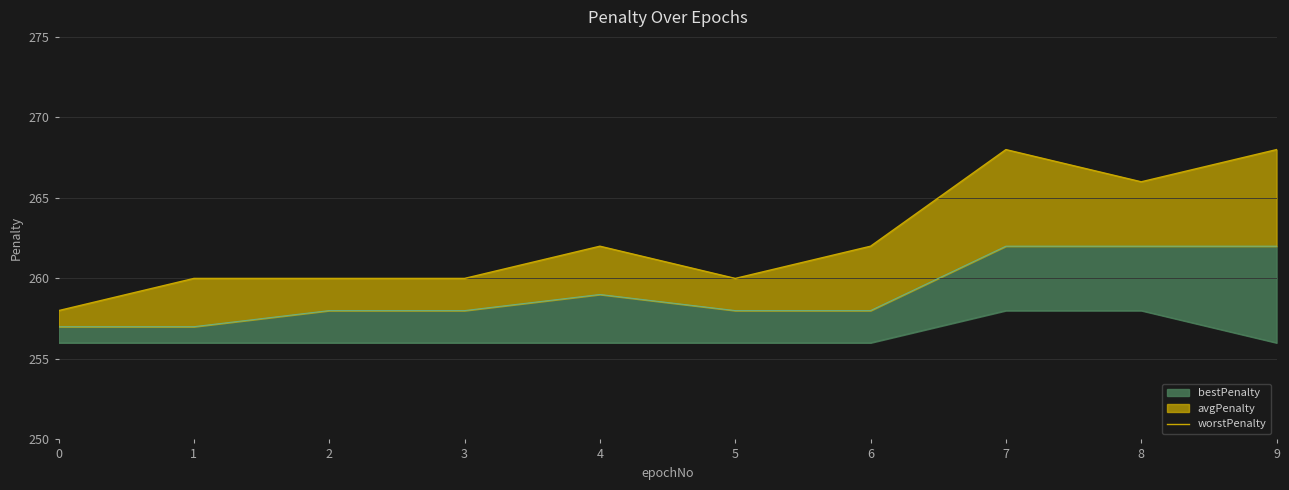

How many lines are shown in the chart?

1